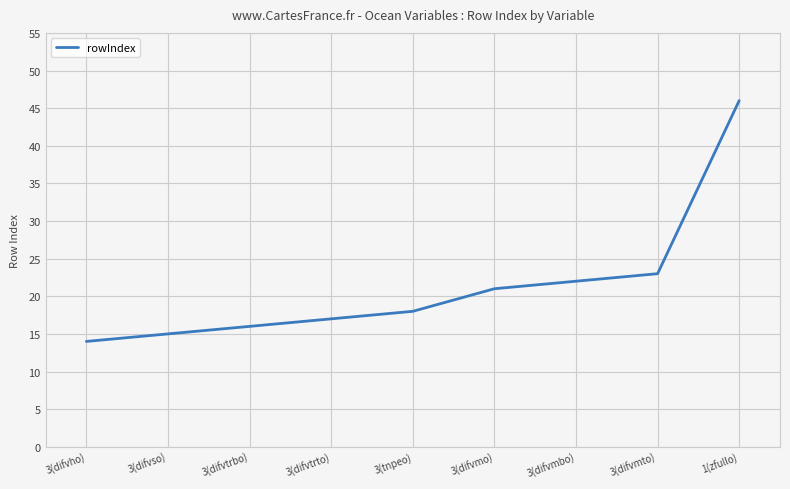

Does the chart have visible grid lines?

Yes